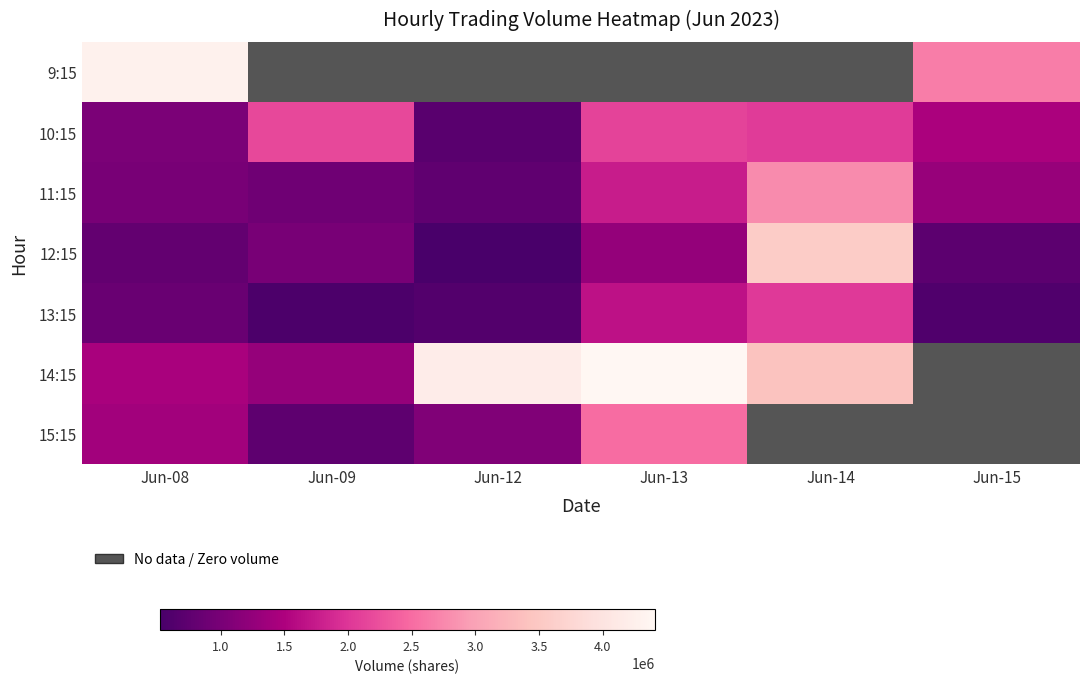

Which series changed the most between Jun-08 and Jun-13?

14:15